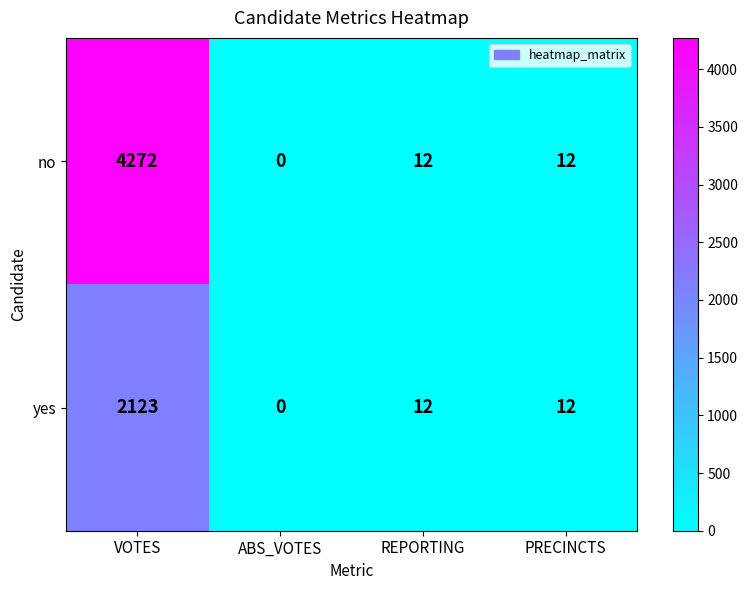

At which label does yes first exceed 12?

VOTES